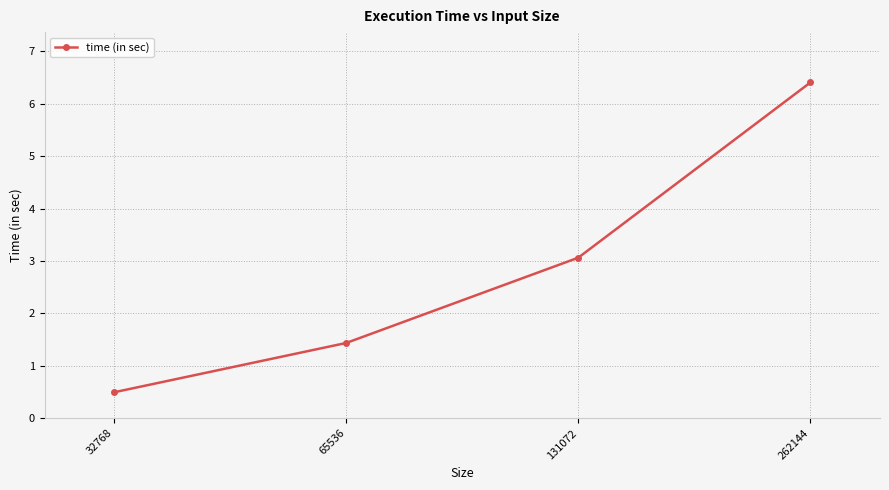

Which label corresponds to the largest value in the chart?

262144